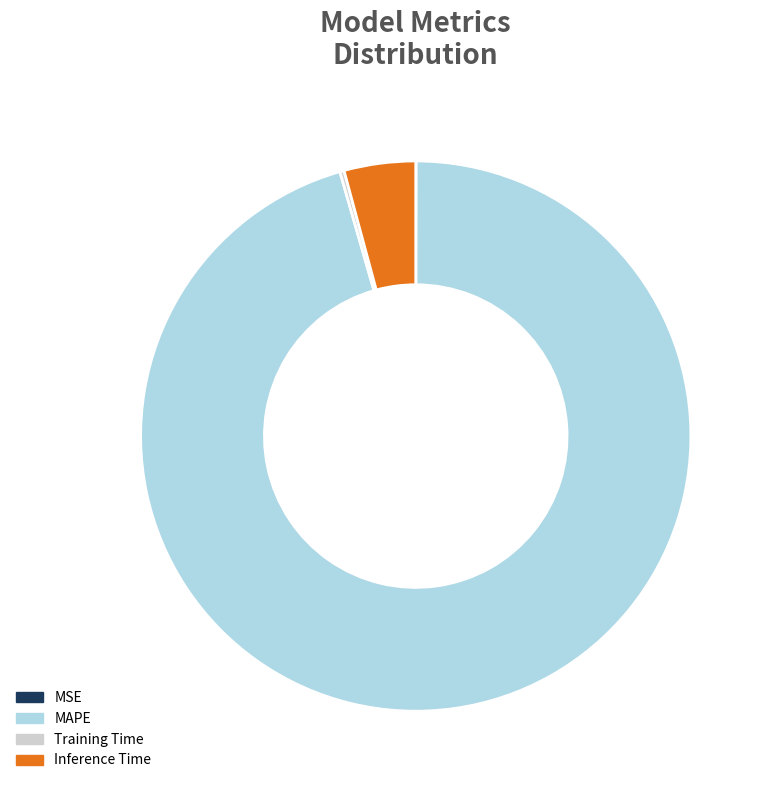

Is it true that MAPE is 90% of the pie?

False